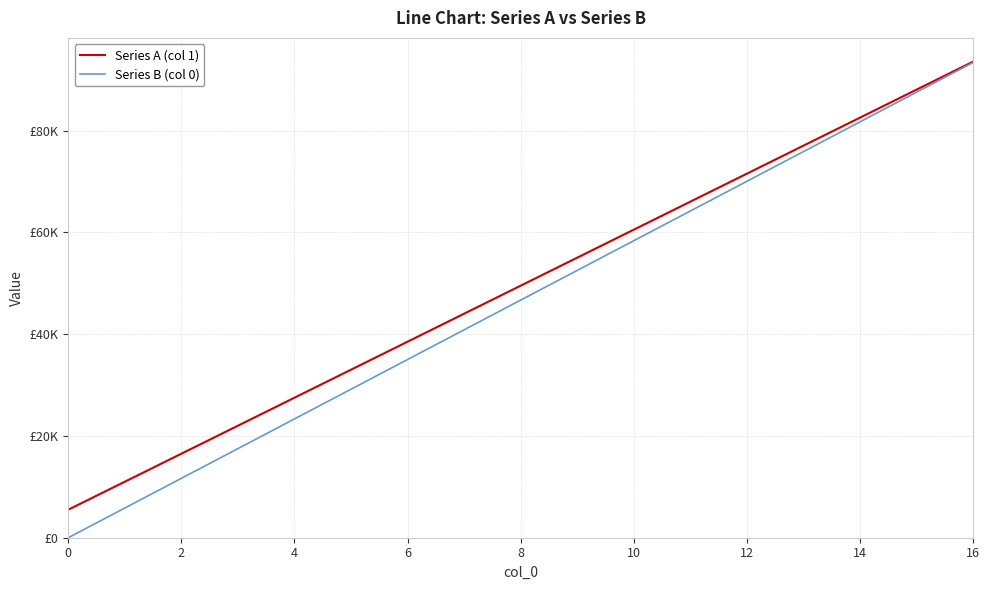

List the series in order of their overall mean, lowest first.

Series B (col 0), Series A (col 1)